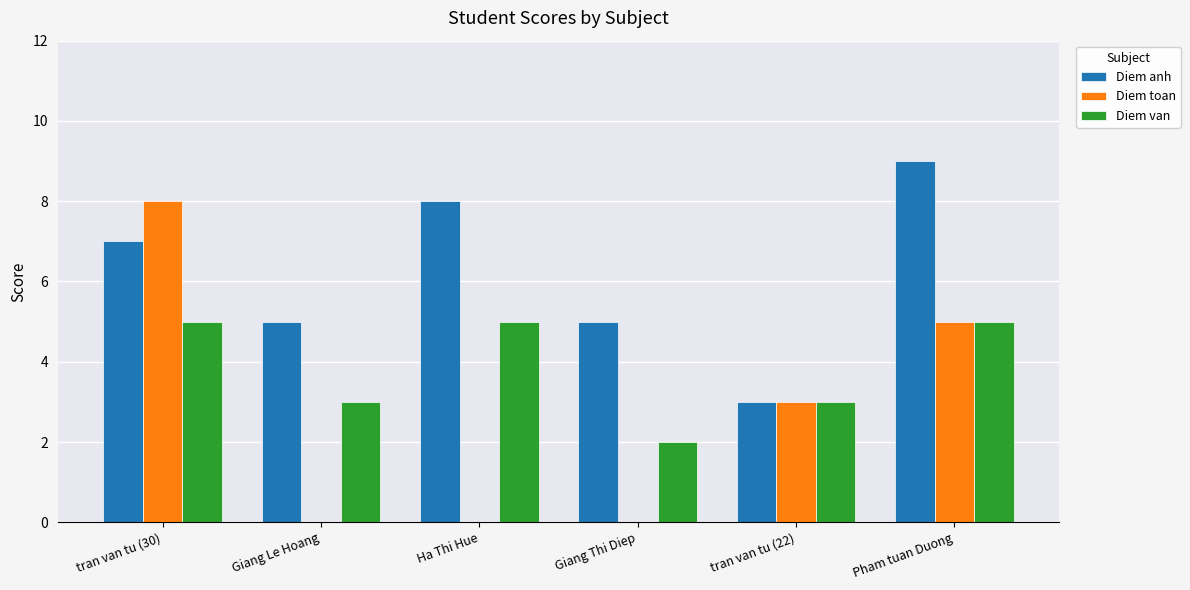

Reading left to right, transcribe all the data shown in this chart.

Diem anh: 7	5	8	5	3	9
Diem toan: 8	0	0	0	3	5
Diem van: 5	3	5	2	3	5